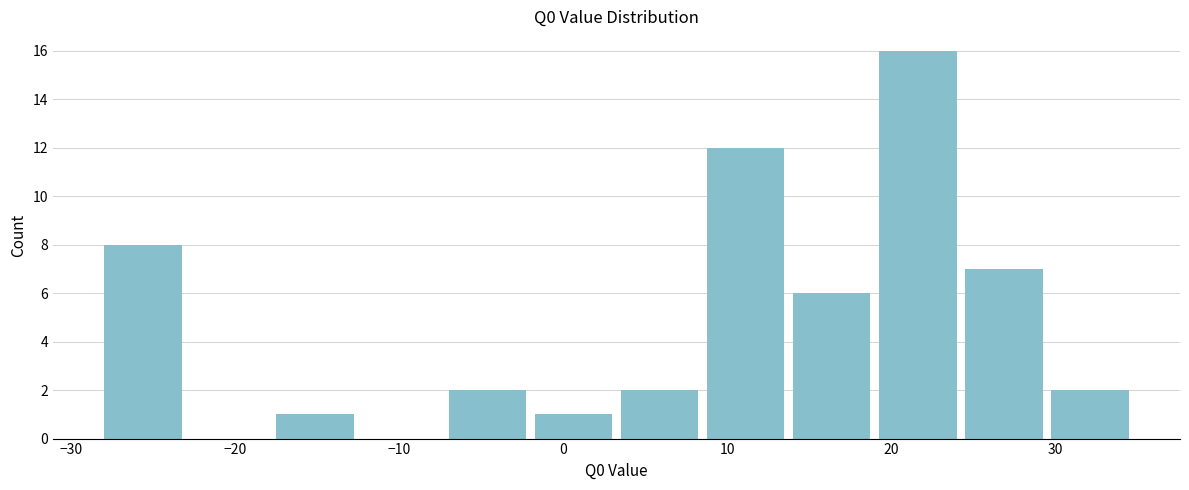

Reading left to right, transcribe this chart: for each bar, give the range it covers on the x-axis and its height. Neither the bar edges nor the heights are printed on the chart, so give them approximately, as read against the axes.

-28 to -23: 8
-23 to -17: 0
-17 to -12: 1
-12 to -7: 0
-7 to -2: 2
-2 to 4: 1
4 to 9: 2
9 to 14: 12
14 to 19: 6
19 to 25: 16
25 to 30: 7
30 to 35: 2